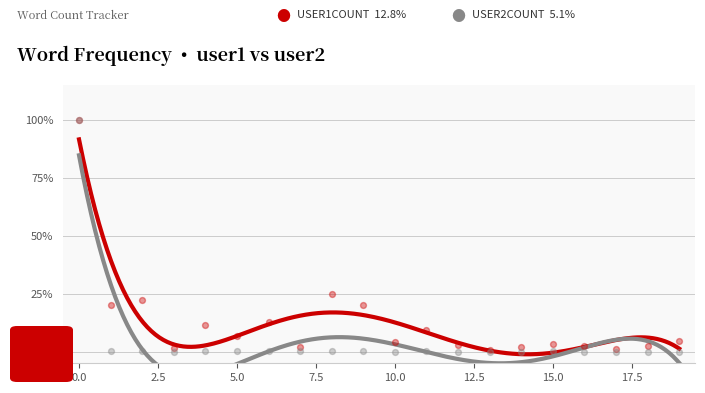

What are all the series names shown in the legend?

user1Count, user2Count